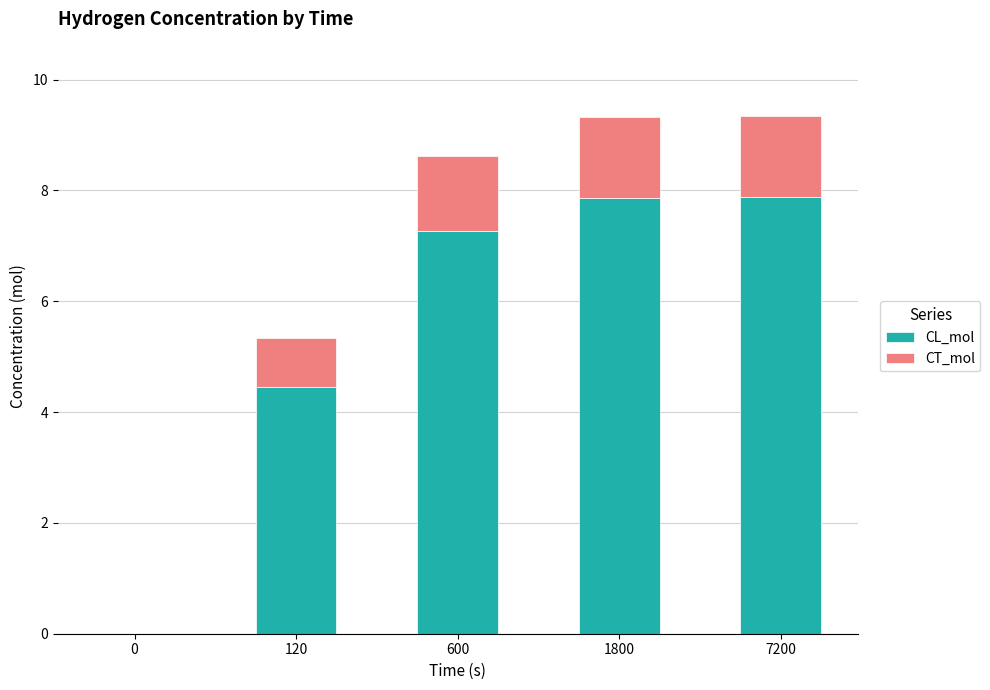

Where is CL_mol nearest to the value 3?

120